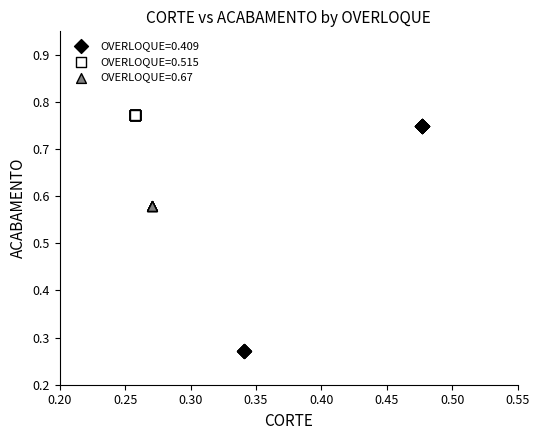

Which series reaches the minimum Y coordinate?

OVERLOQUE=0.409